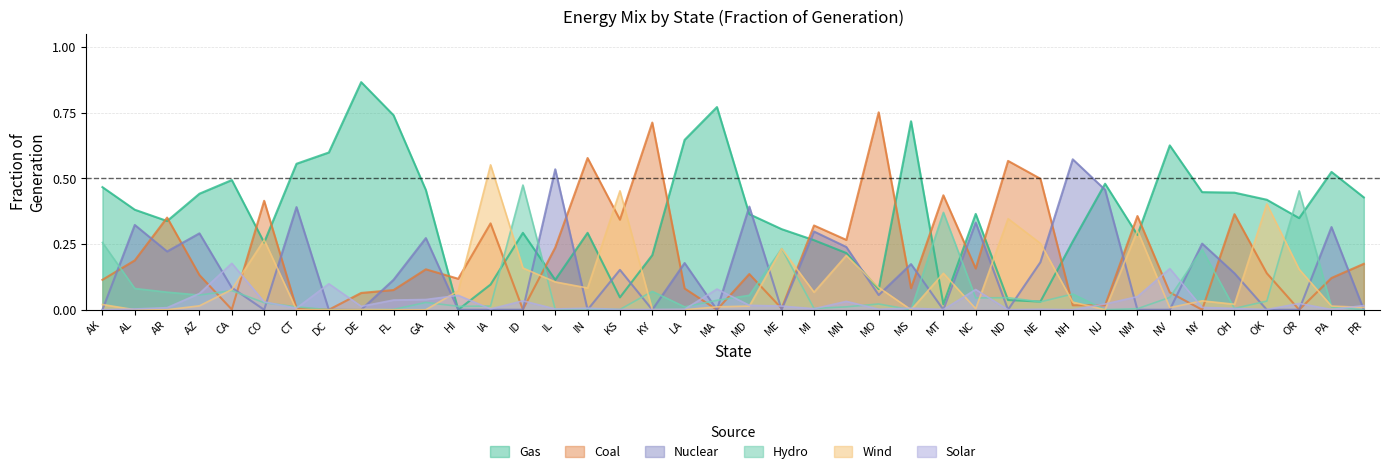

Which series changed the most between LA and OR?

Hydro